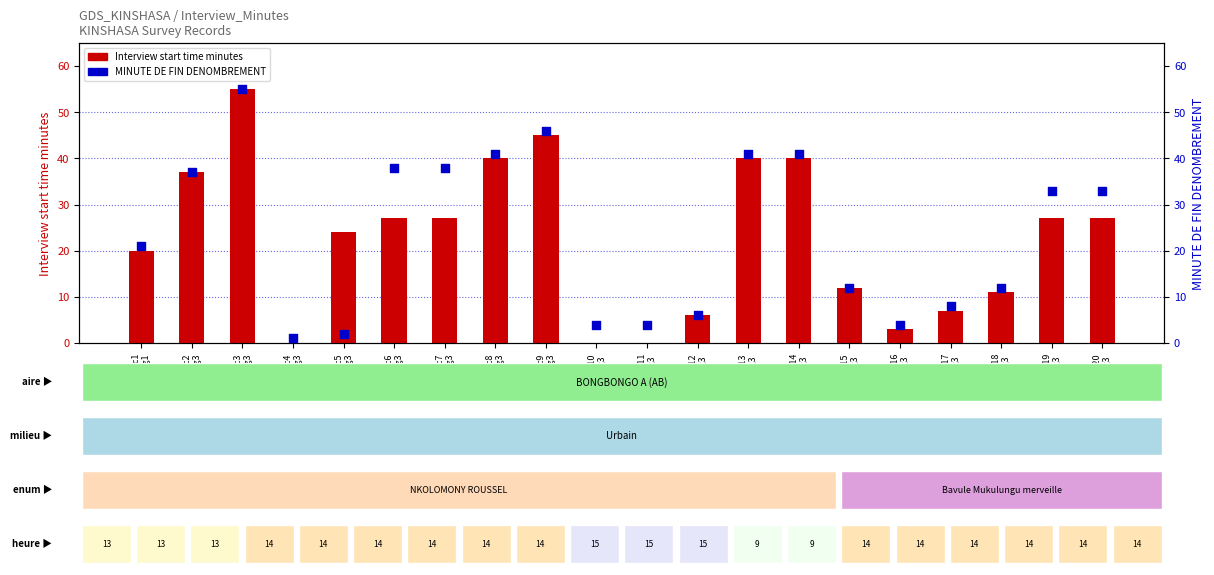

Which series reaches the maximum Y coordinate?

Interview start time minutes